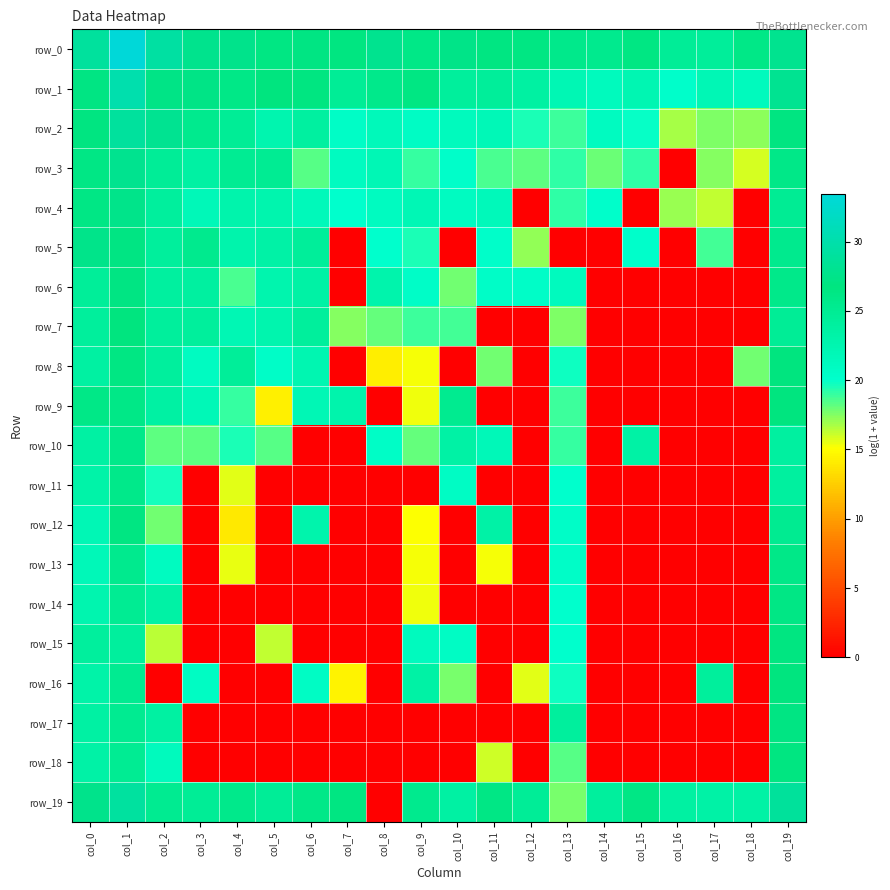

Reading right to left, what are all the values shown in this chart?

row_0: col_19=27.9	col_18=26.1	col_17=24.4	col_16=24.6	col_15=26.4	col_14=25.4	col_13=25.7	col_12=26.4	col_11=26.5	col_10=27.3	col_9=26.1	col_8=27.9	col_7=26.7	col_6=26.9	col_5=26.3	col_4=27.7	col_3=27.8	col_2=29.4	col_1=33.5	col_0=29.0
row_1: col_19=28.0	col_18=21.4	col_17=22.1	col_16=20.2	col_15=22.3	col_14=21.3	col_13=22.1	col_12=23.8	col_11=24.4	col_10=24.2	col_9=26.3	col_8=25.6	col_7=24.8	col_6=26.6	col_5=26.7	col_4=26.1	col_3=27.3	col_2=27.3	col_1=30.1	col_0=27.0
row_2: col_19=26.8	col_18=17.3	col_17=17.6	col_16=16.8	col_15=19.9	col_14=21.1	col_13=18.9	col_12=19.5	col_11=21.9	col_10=21.4	col_9=20.7	col_8=21.6	col_7=20.5	col_6=23.9	col_5=22.5	col_4=24.7	col_3=25.4	col_2=28.0	col_1=29.0	col_0=26.8
row_3: col_19=25.9	col_18=15.9	col_17=17.4	col_16=0.0	col_15=19.1	col_14=17.9	col_13=19.2	col_12=18.2	col_11=18.7	col_10=20.3	col_9=19.0	col_8=22.0	col_7=21.1	col_6=18.4	col_5=25.0	col_4=25.0	col_3=23.6	col_2=24.6	col_1=27.9	col_0=26.2
row_4: col_19=25.0	col_18=0.0	col_17=16.3	col_16=17.0	col_15=0.0	col_14=20.2	col_13=19.2	col_12=0.0	col_11=21.7	col_10=20.9	col_9=22.1	col_8=21.2	col_7=20.1	col_6=21.7	col_5=22.7	col_4=22.9	col_3=21.8	col_2=24.2	col_1=27.5	col_0=26.2
row_5: col_19=25.4	col_18=0.0	col_17=18.7	col_16=0.0	col_15=20.2	col_14=0.0	col_13=0.0	col_12=17.2	col_11=20.4	col_10=0.0	col_9=19.5	col_8=20.1	col_7=0.0	col_6=24.3	col_5=23.4	col_4=22.8	col_3=25.4	col_2=24.2	col_1=27.0	col_0=27.5
row_6: col_19=25.8	col_18=0.0	col_17=0.0	col_16=0.0	col_15=0.0	col_14=0.0	col_13=21.2	col_12=20.4	col_11=20.4	col_10=17.8	col_9=20.4	col_8=22.8	col_7=0.0	col_6=23.5	col_5=22.6	col_4=18.7	col_3=23.8	col_2=23.9	col_1=26.9	col_0=24.5
row_7: col_19=24.7	col_18=0.0	col_17=0.0	col_16=0.0	col_15=0.0	col_14=0.0	col_13=17.6	col_12=0.0	col_11=0.0	col_10=18.7	col_9=18.8	col_8=18.1	col_7=17.4	col_6=24.2	col_5=22.7	col_4=22.1	col_3=24.2	col_2=24.3	col_1=26.7	col_0=24.3
row_8: col_19=26.7	col_18=17.8	col_17=0.0	col_16=0.0	col_15=0.0	col_14=0.0	col_13=19.8	col_12=0.0	col_11=17.9	col_10=0.0	col_9=15.2	col_8=14.2	col_7=0.0	col_6=22.4	col_5=20.4	col_4=24.4	col_3=21.0	col_2=24.1	col_1=26.3	col_0=23.7
row_9: col_19=26.8	col_18=0.0	col_17=0.0	col_16=0.0	col_15=0.0	col_14=0.0	col_13=18.9	col_12=0.0	col_11=0.0	col_10=25.3	col_9=15.3	col_8=0.0	col_7=22.8	col_6=22.0	col_5=14.4	col_4=19.0	col_3=21.9	col_2=23.6	col_1=26.1	col_0=26.1
row_10: col_19=23.9	col_18=0.0	col_17=0.0	col_16=0.0	col_15=23.4	col_14=0.0	col_13=19.0	col_12=0.0	col_11=21.8	col_10=23.4	col_9=18.1	col_8=20.6	col_7=0.0	col_6=0.0	col_5=18.4	col_4=19.5	col_3=18.2	col_2=18.2	col_1=25.8	col_0=23.6
row_11: col_19=23.9	col_18=0.0	col_17=0.0	col_16=0.0	col_15=0.0	col_14=0.0	col_13=20.0	col_12=0.0	col_11=0.0	col_10=20.7	col_9=0.0	col_8=0.0	col_7=0.0	col_6=0.0	col_5=0.0	col_4=15.6	col_3=0.0	col_2=19.6	col_1=25.8	col_0=23.2
row_12: col_19=25.2	col_18=0.0	col_17=0.0	col_16=0.0	col_15=0.0	col_14=0.0	col_13=20.5	col_12=0.0	col_11=23.4	col_10=0.0	col_9=15.0	col_8=0.0	col_7=0.0	col_6=22.8	col_5=0.0	col_4=13.9	col_3=0.0	col_2=17.9	col_1=26.4	col_0=22.0
row_13: col_19=26.0	col_18=0.0	col_17=0.0	col_16=0.0	col_15=0.0	col_14=0.0	col_13=20.5	col_12=0.0	col_11=15.3	col_10=0.0	col_9=15.2	col_8=0.0	col_7=0.0	col_6=0.0	col_5=0.0	col_4=15.4	col_3=0.0	col_2=21.1	col_1=25.4	col_0=21.8
row_14: col_19=26.2	col_18=0.0	col_17=0.0	col_16=0.0	col_15=0.0	col_14=0.0	col_13=20.1	col_12=0.0	col_11=0.0	col_10=0.0	col_9=15.4	col_8=0.0	col_7=0.0	col_6=0.0	col_5=0.0	col_4=0.0	col_3=0.0	col_2=23.5	col_1=25.1	col_0=22.5
row_15: col_19=26.6	col_18=0.0	col_17=0.0	col_16=0.0	col_15=0.0	col_14=0.0	col_13=20.0	col_12=0.0	col_11=0.0	col_10=20.7	col_9=21.2	col_8=0.0	col_7=0.0	col_6=0.0	col_5=16.3	col_4=0.0	col_3=0.0	col_2=16.4	col_1=24.2	col_0=24.1
row_16: col_19=26.7	col_18=0.0	col_17=24.2	col_16=0.0	col_15=0.0	col_14=0.0	col_13=19.7	col_12=15.6	col_11=0.0	col_10=17.8	col_9=23.5	col_8=0.0	col_7=14.5	col_6=20.7	col_5=0.0	col_4=0.0	col_3=20.8	col_2=0.0	col_1=25.1	col_0=23.2
row_17: col_19=27.0	col_18=0.0	col_17=0.0	col_16=0.0	col_15=0.0	col_14=0.0	col_13=24.1	col_12=0.0	col_11=0.0	col_10=0.0	col_9=0.0	col_8=0.0	col_7=0.0	col_6=0.0	col_5=0.0	col_4=0.0	col_3=0.0	col_2=23.7	col_1=25.1	col_0=23.6
row_18: col_19=26.6	col_18=0.0	col_17=0.0	col_16=0.0	col_15=0.0	col_14=0.0	col_13=18.4	col_12=0.0	col_11=16.0	col_10=0.0	col_9=0.0	col_8=0.0	col_7=0.0	col_6=0.0	col_5=0.0	col_4=0.0	col_3=0.0	col_2=21.4	col_1=25.0	col_0=23.3
row_19: col_19=28.8	col_18=23.5	col_17=23.3	col_16=23.7	col_15=26.1	col_14=24.1	col_13=17.7	col_12=24.7	col_11=26.2	col_10=23.6	col_9=25.4	col_8=0.0	col_7=26.5	col_6=25.9	col_5=24.6	col_4=25.7	col_3=24.8	col_2=25.2	col_1=29.1	col_0=27.7